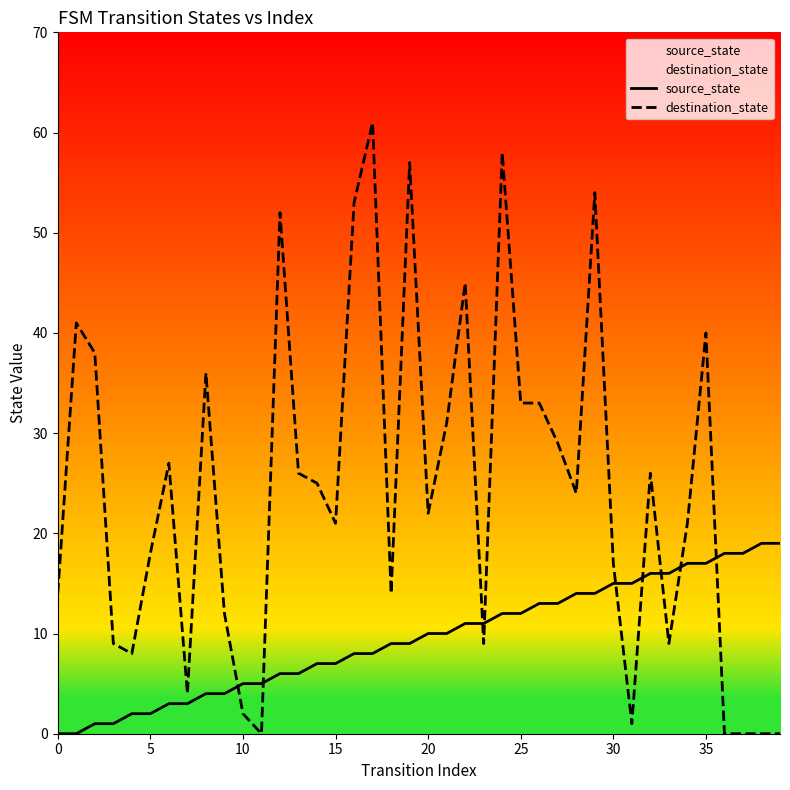

What is the total value across all series at 34?

38